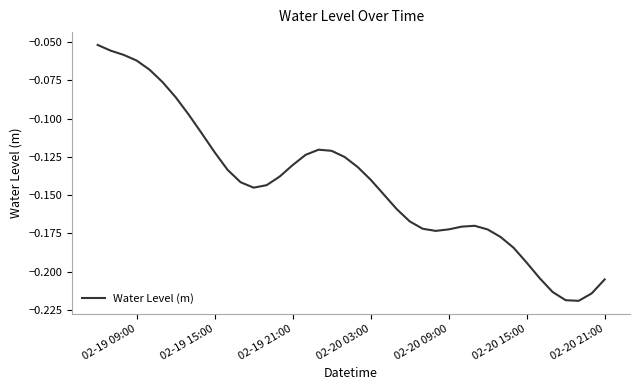

Does the chart have visible grid lines?

No